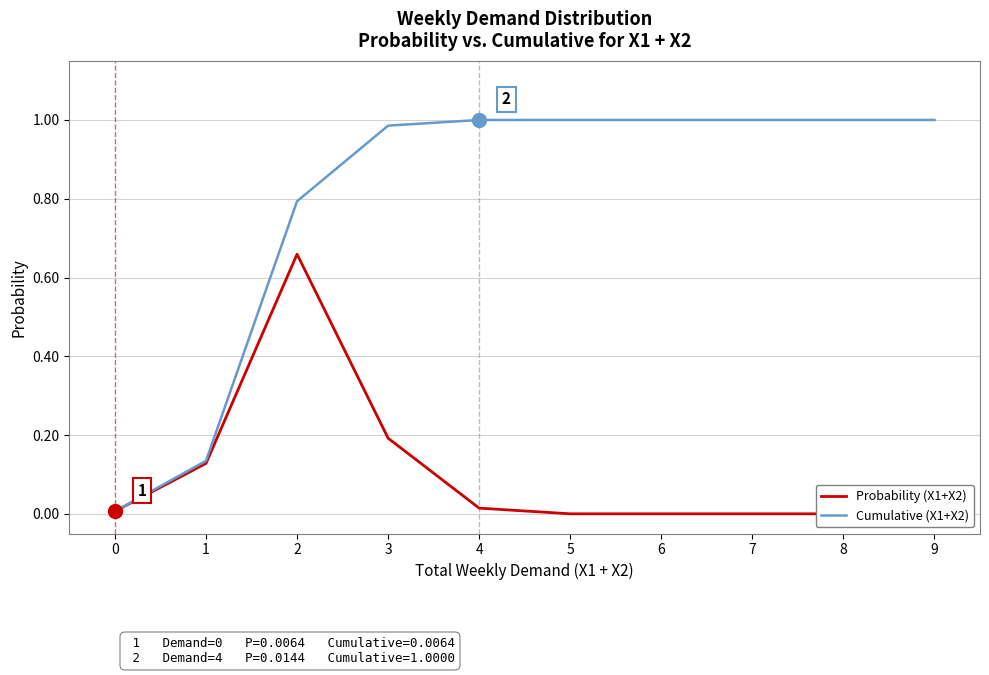

What is the greatest value displayed?

1.0